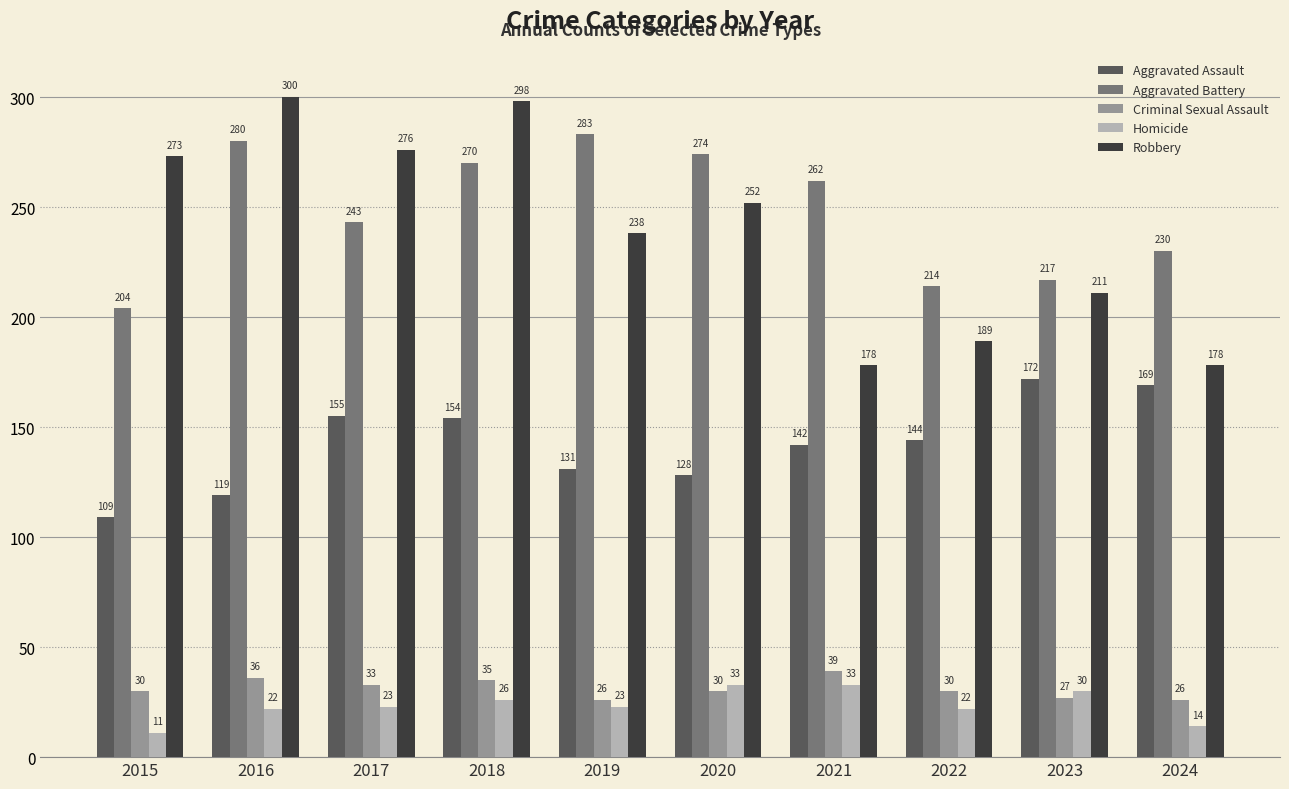

How many bars are there in total?

50